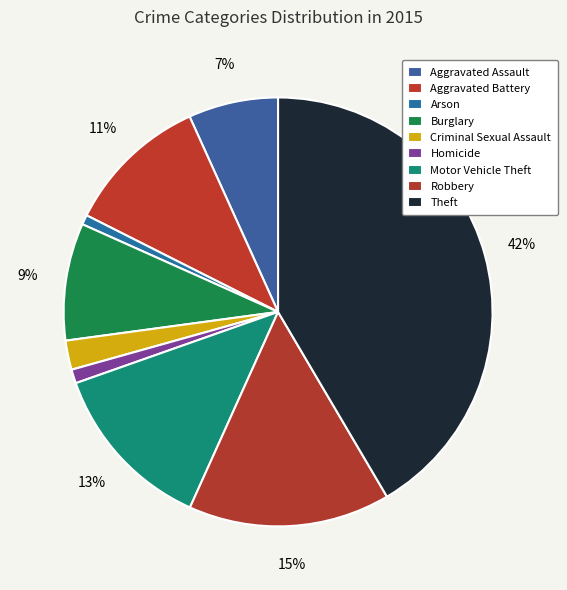

Combined, what portion of the pie is Homicide and Burglary?

9.9%